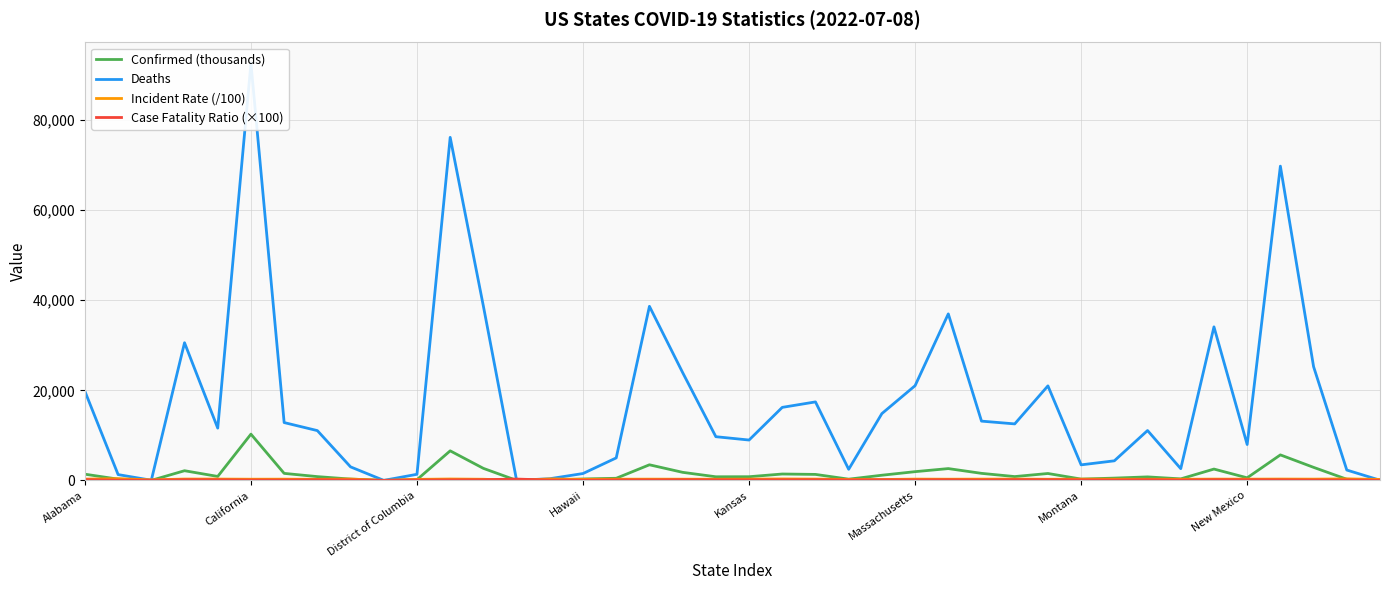

What is the maximum value for Confirmed (thousands)?

10269.5